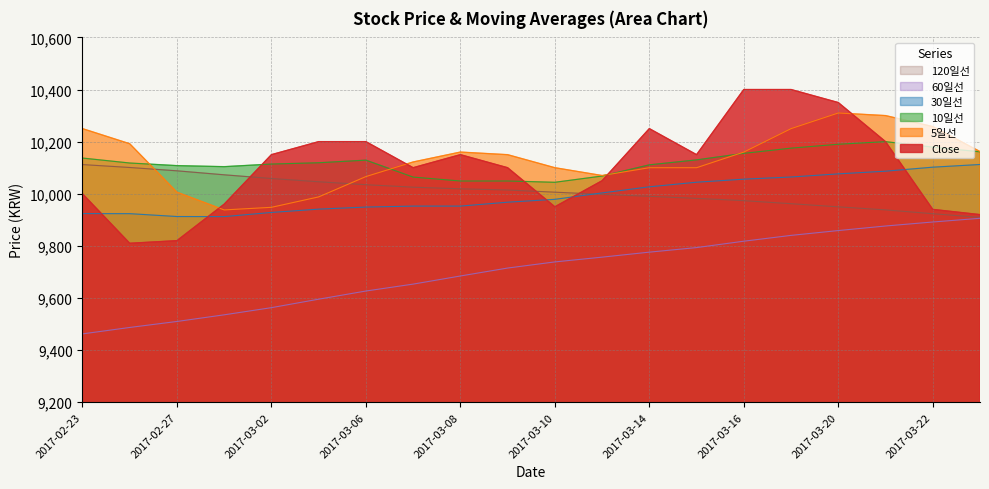

Rank the categories by 30일선 value from lowest to highest.

2017-02-28, 2017-02-27, 2017-02-24, 2017-02-23, 2017-03-02, 2017-03-03, 2017-03-06, 2017-03-07, 2017-03-08, 2017-03-09, 2017-03-10, 2017-03-13, 2017-03-14, 2017-03-15, 2017-03-16, 2017-03-17, 2017-03-20, 2017-03-21, 2017-03-22, 2017-03-23